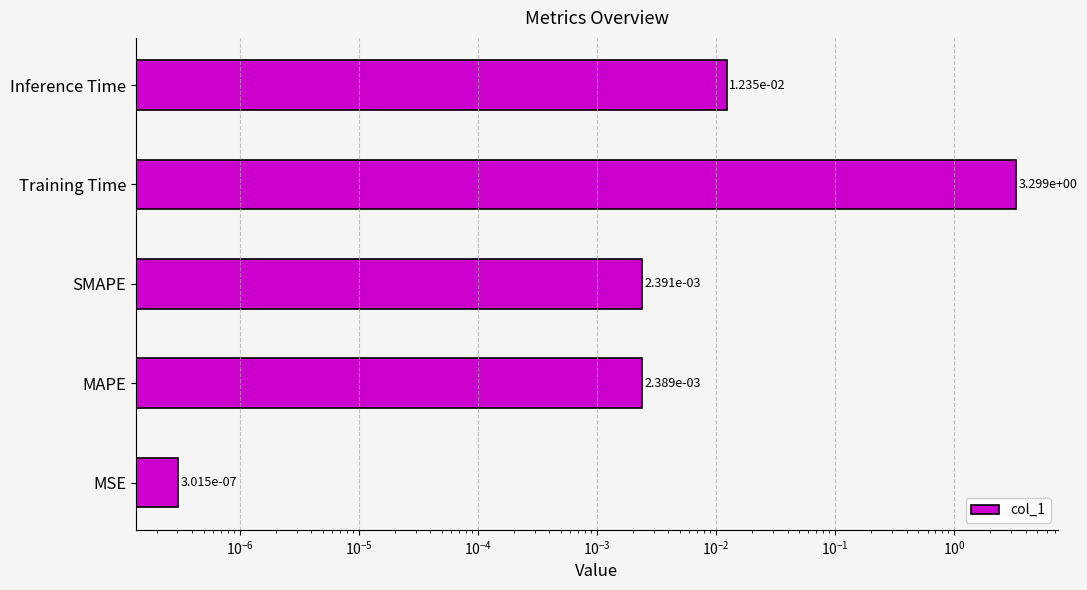

Between MSE and MAPE, which is larger?

MAPE